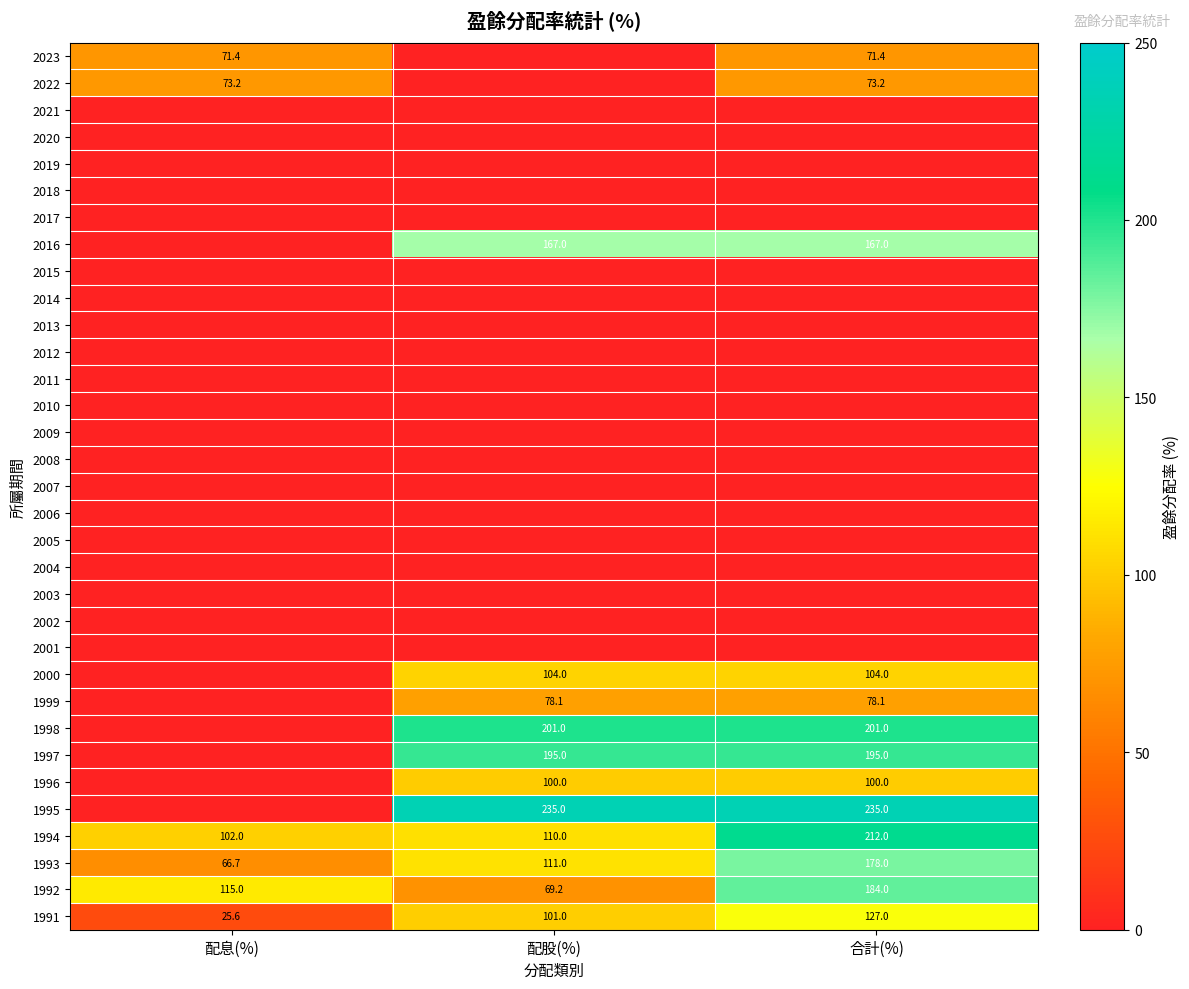

Where is 1994 nearest to the value 157?

配股(%)